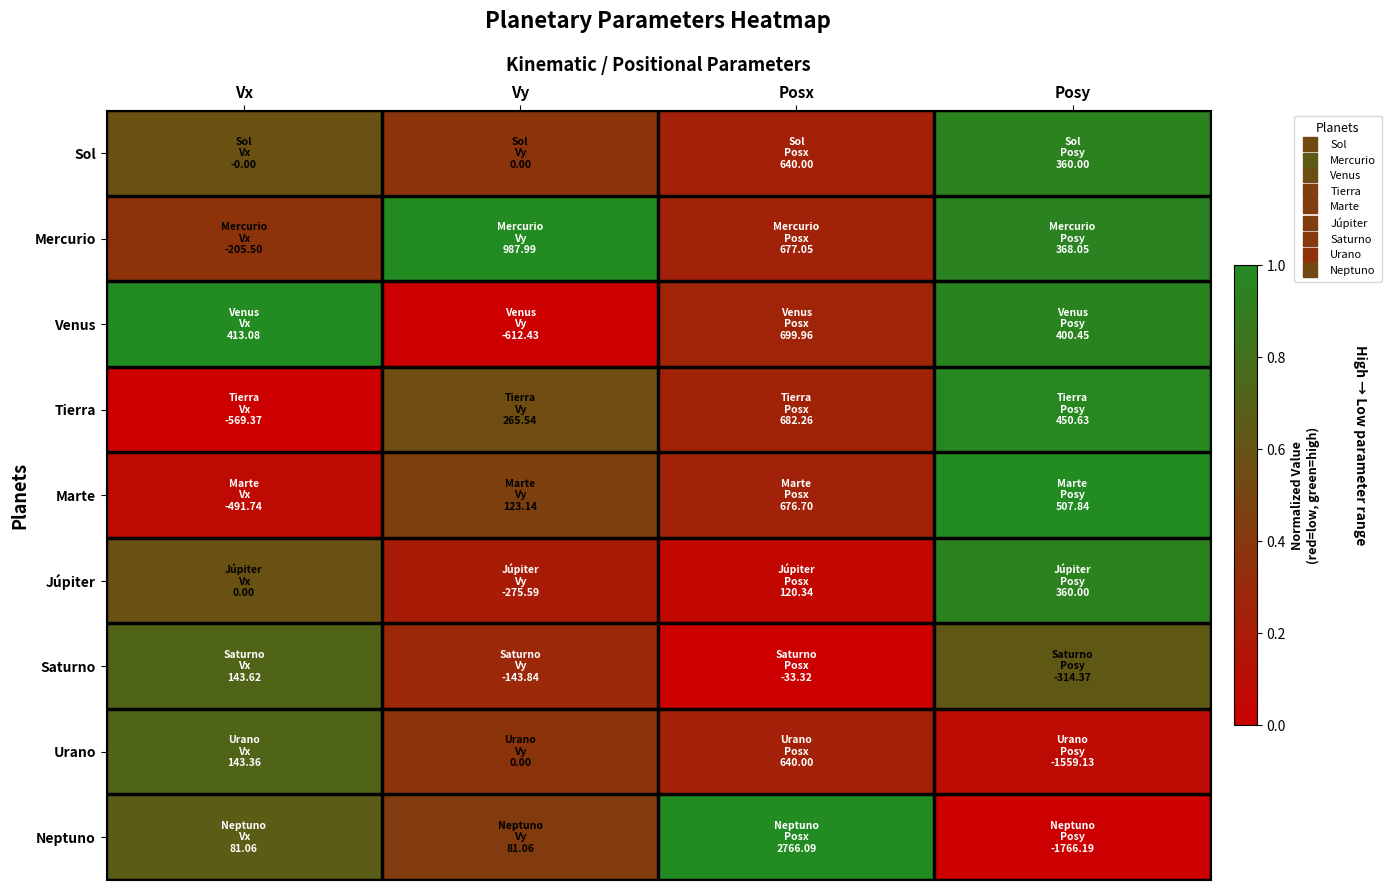

Reading left to right, list all the values displayed in this chart.

Sol: Vx=0.6	Vy=0.4	Posx=0.2	Posy=0.9
Mercurio: Vx=0.4	Vy=1.0	Posx=0.3	Posy=0.9
Venus: Vx=1.0	Vy=0.0	Posx=0.3	Posy=1.0
Tierra: Vx=0.0	Vy=0.5	Posx=0.3	Posy=1.0
Marte: Vx=0.1	Vy=0.5	Posx=0.3	Posy=1.0
Júpiter: Vx=0.6	Vy=0.2	Posx=0.1	Posy=0.9
Saturno: Vx=0.7	Vy=0.3	Posx=0.0	Posy=0.6
Urano: Vx=0.7	Vy=0.4	Posx=0.2	Posy=0.1
Neptuno: Vx=0.7	Vy=0.4	Posx=1.0	Posy=0.0